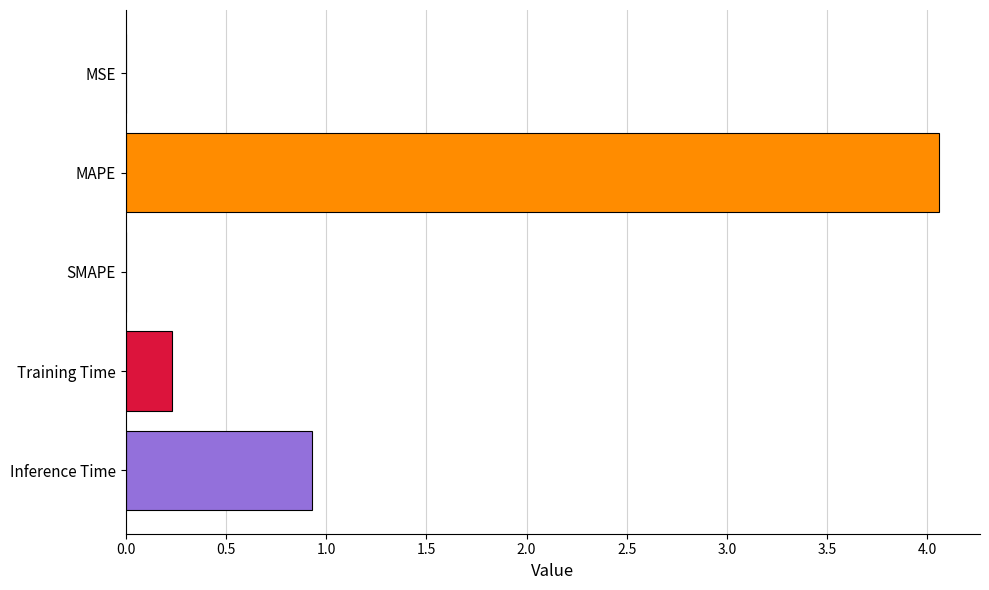

What is the change in value from MAPE to SMAPE?

-4.1